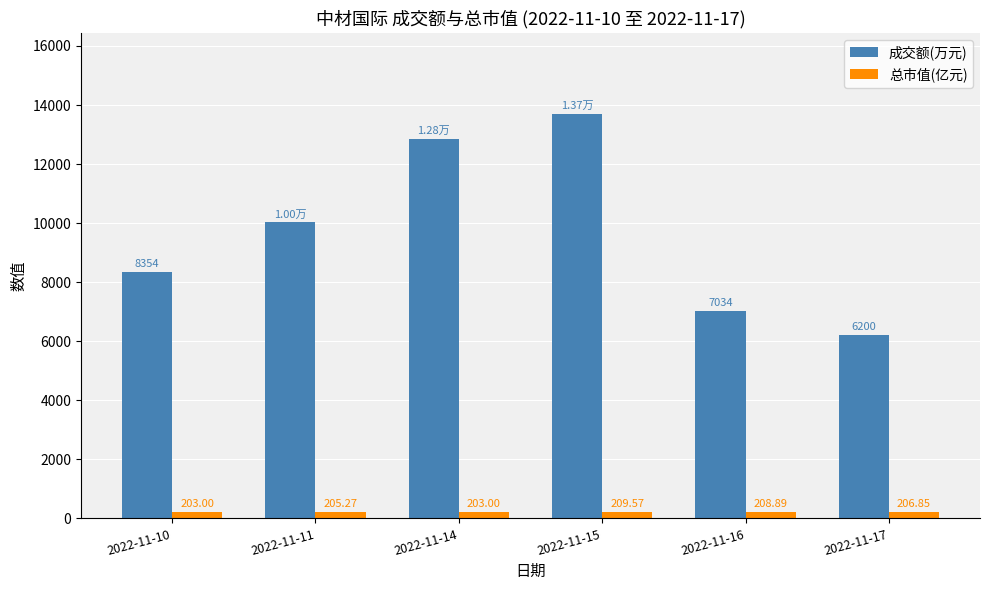

Rank the series at 2022-11-17 from lowest to highest value.

总市值(亿元), 成交额(万元)